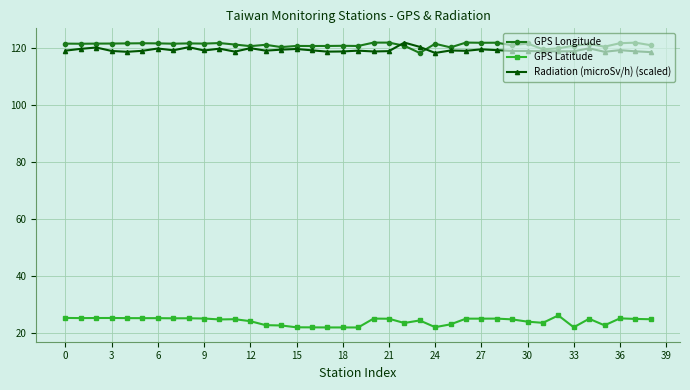

True or false: GPS Longitude has more than 1 interior local peaks.

True